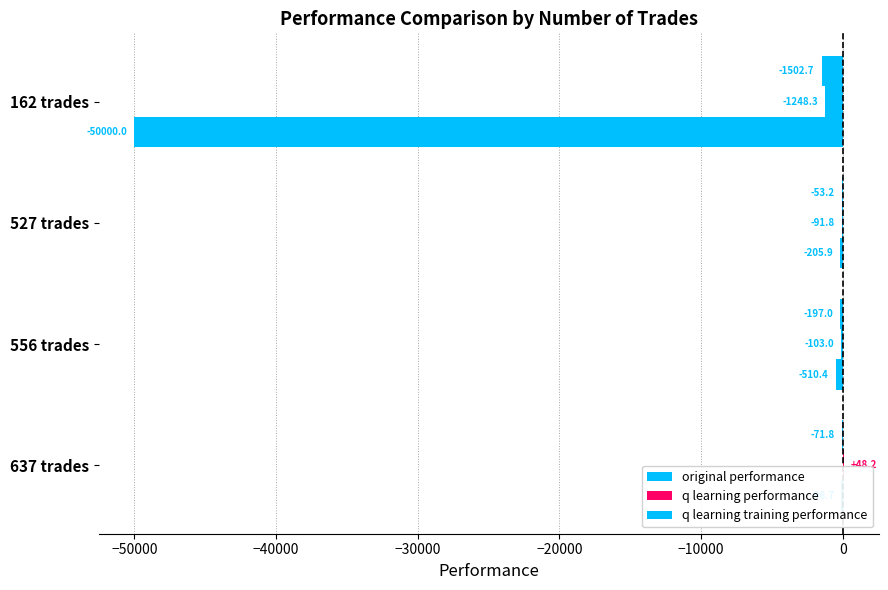

How many data points in q learning training performance are less than -205?

3